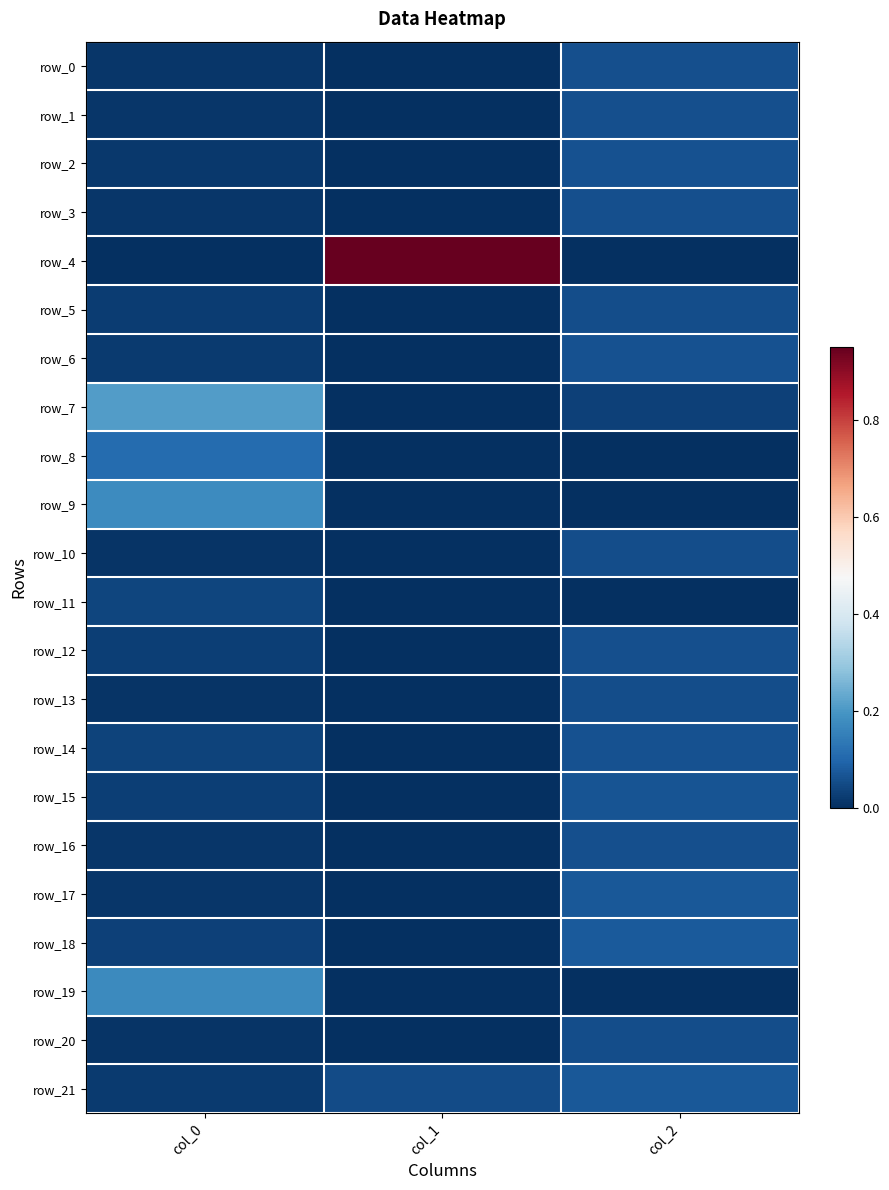

What is the difference between the row_14 values at col_1 and col_2?

0.1